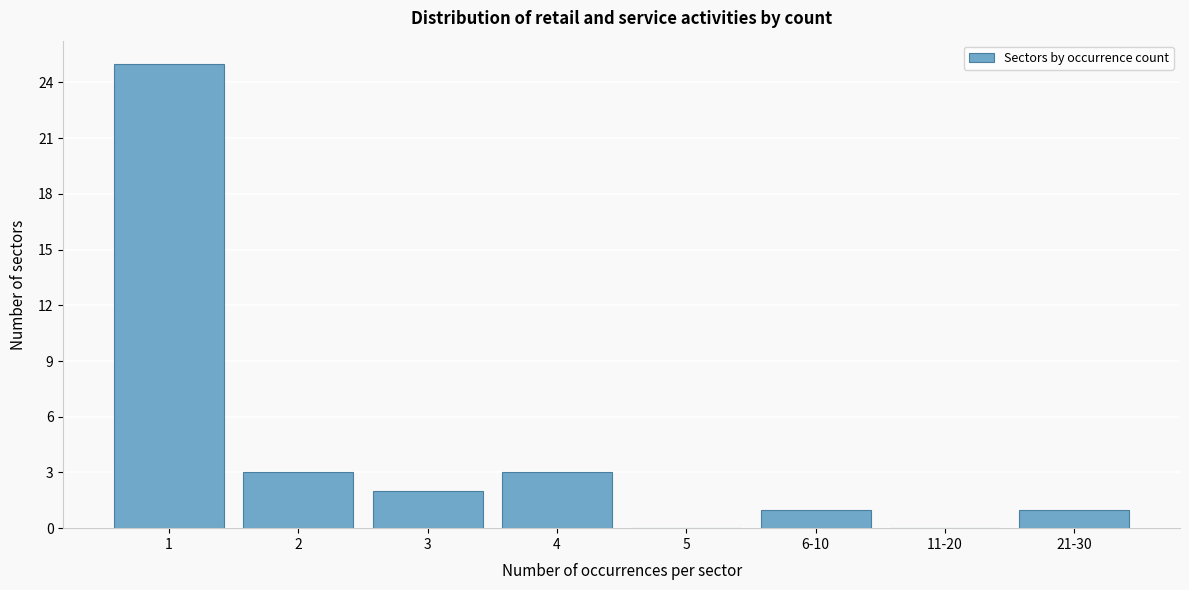

Reading left to right, transcribe all the data shown in this chart.

1=25	2=3	3=2	4=3	5=0	6-10=1	11-20=0	21-30=1